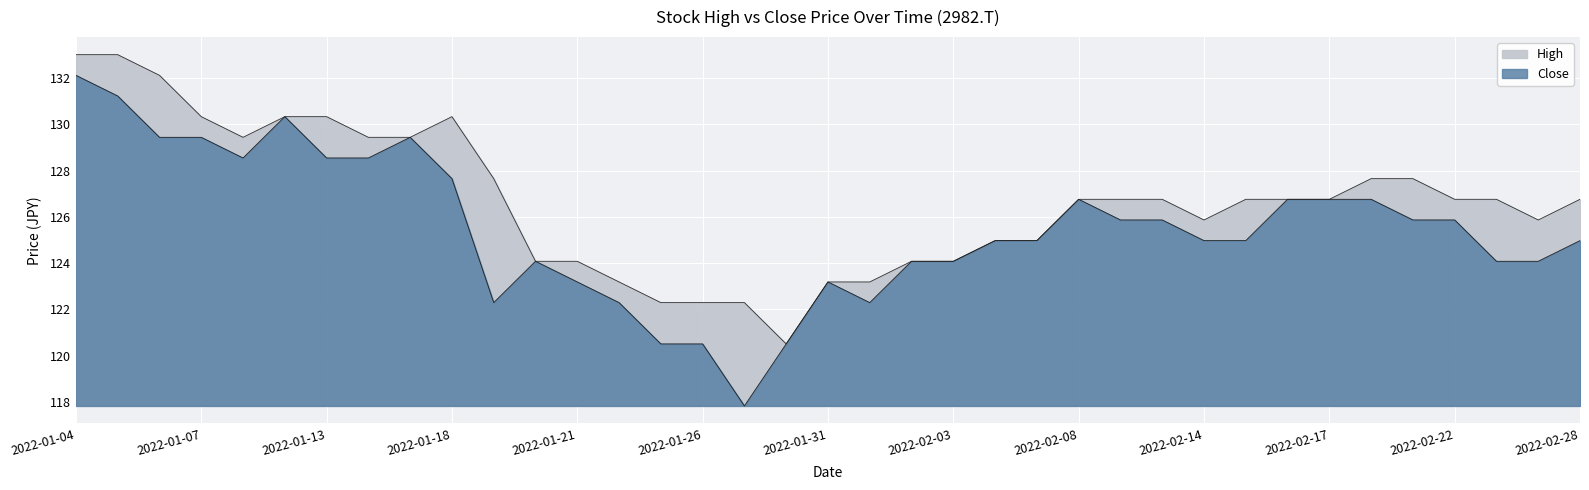

What value does the High series have at 2022-02-17?

126.8